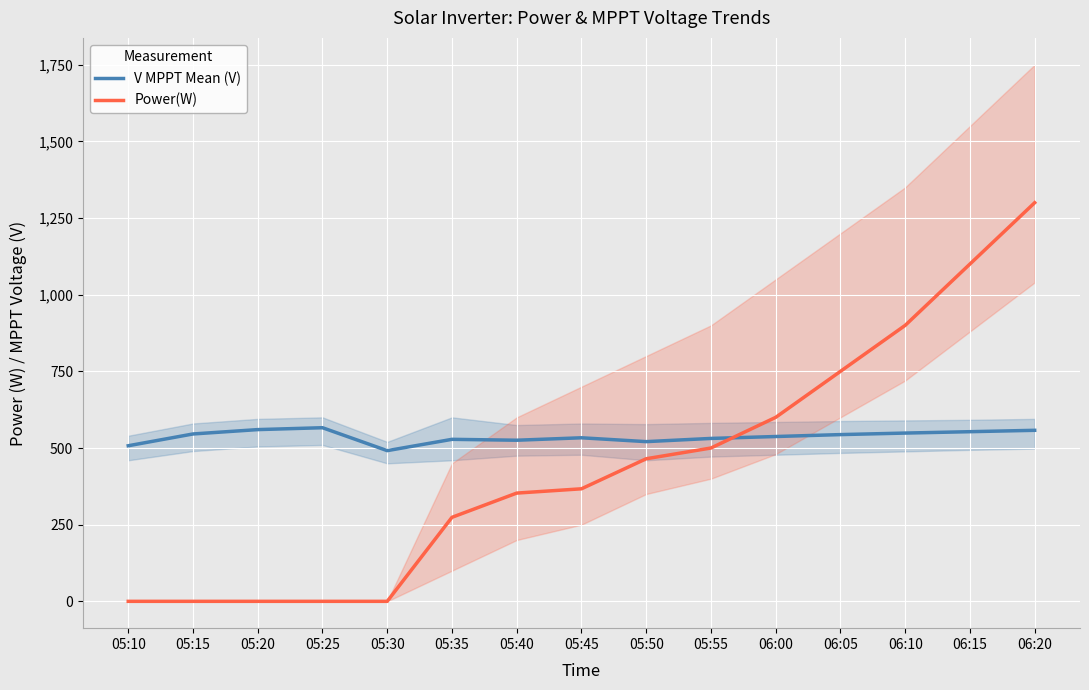

True or false: Power(W) has more than 1 points higher than both neighbors.

False